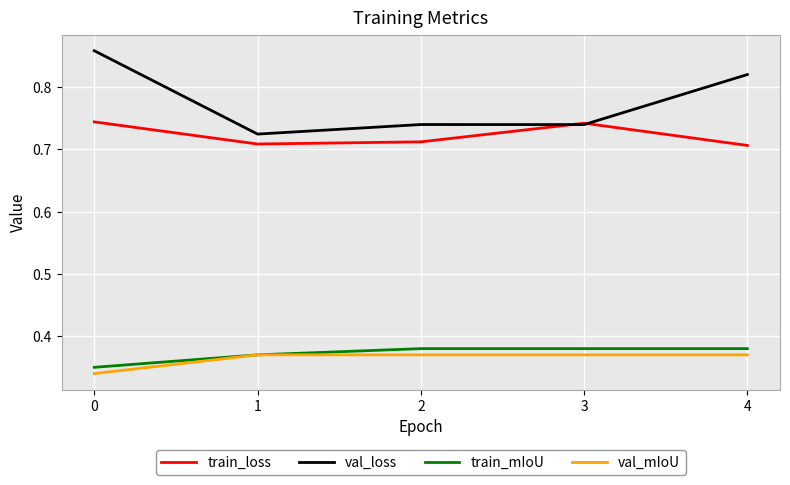

Which series changed the most between 0 and 1?

val_loss